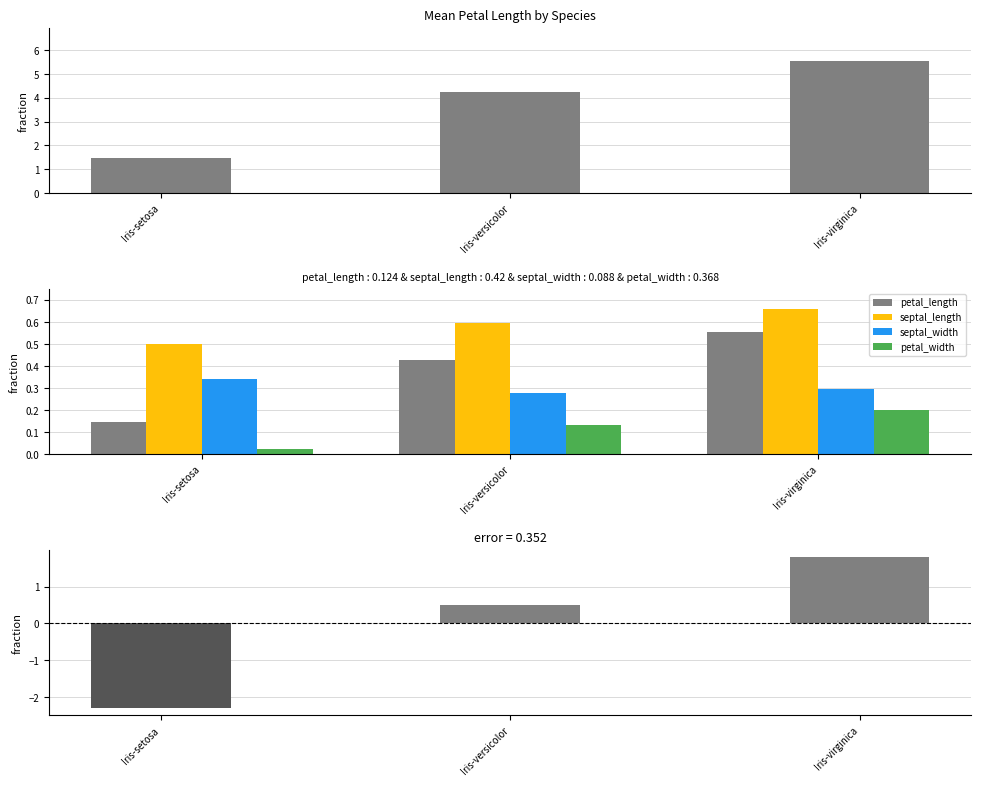

At how many categories does at least one series exceed 0?

3